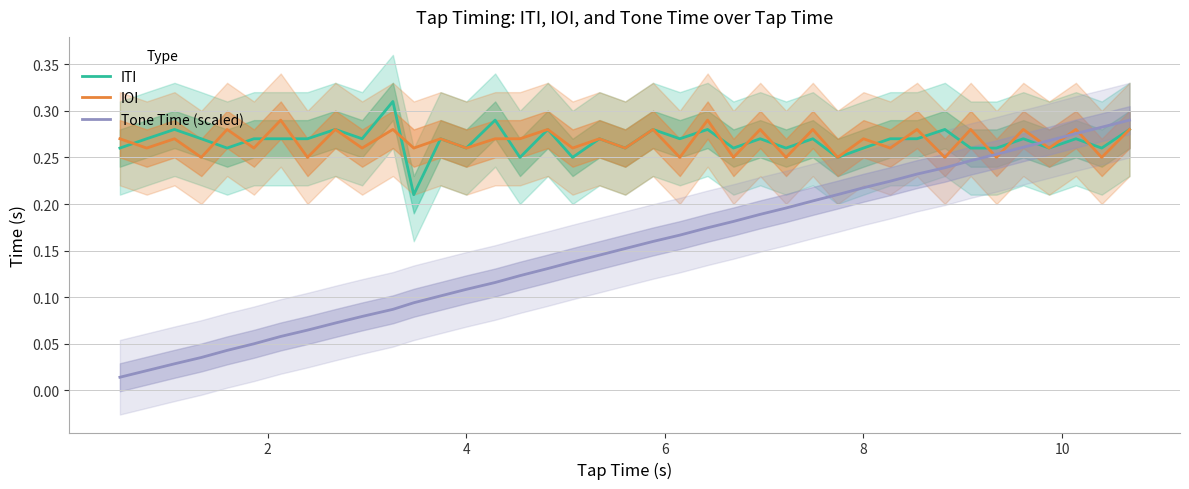

How many lines are shown in the chart?

3